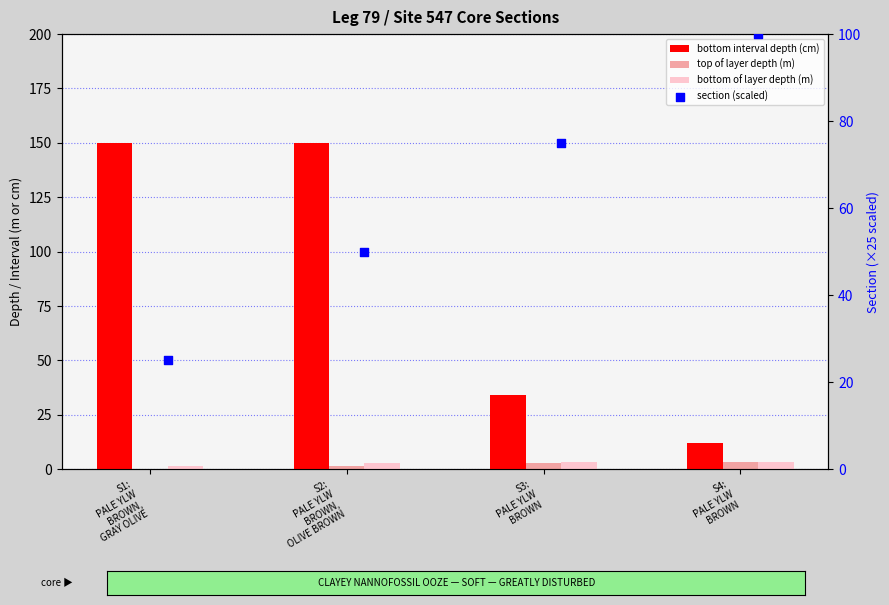

At which category is the sum across all series the highest?

S2:
PALE YLW
BROWN,
OLIVE BROWN